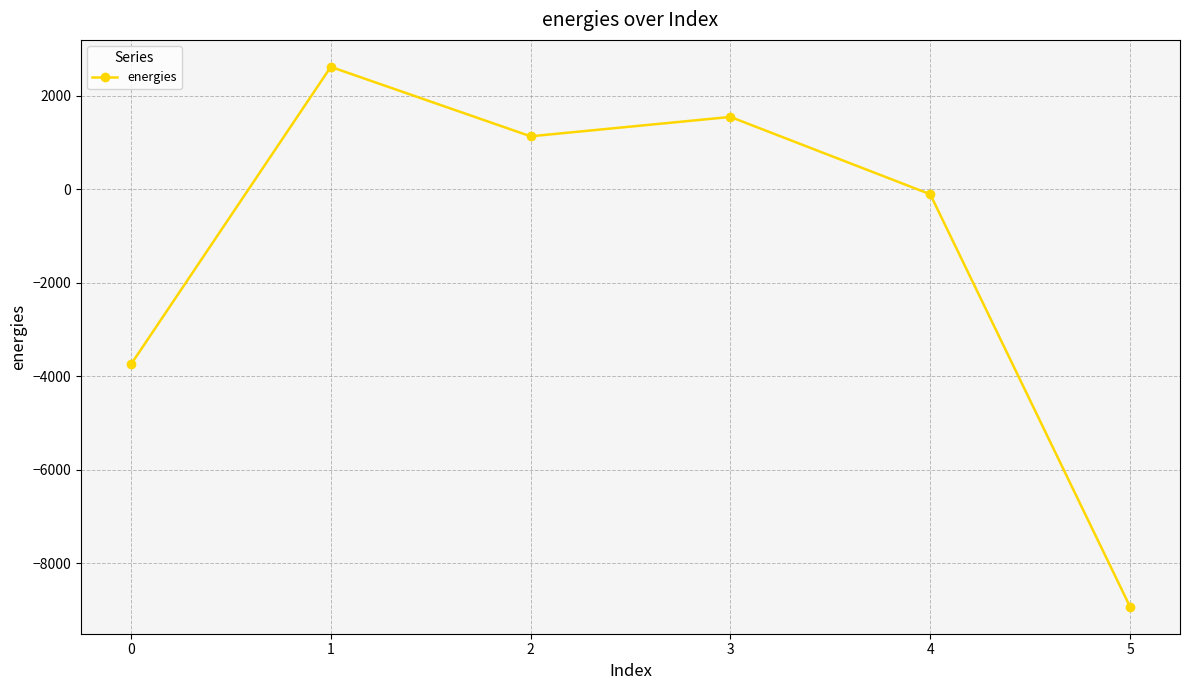

How many lines are shown in the chart?

1